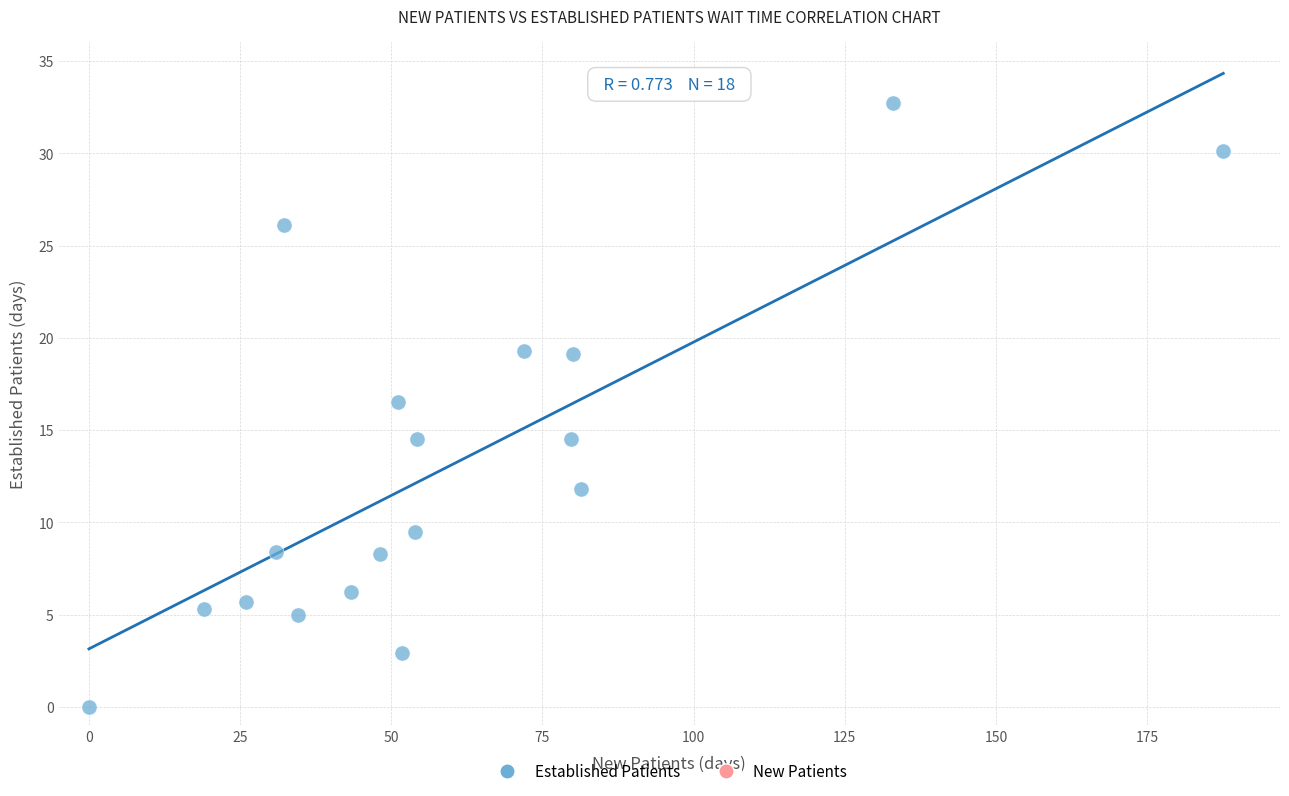

What is the range of X values (max minus min)?

187.6